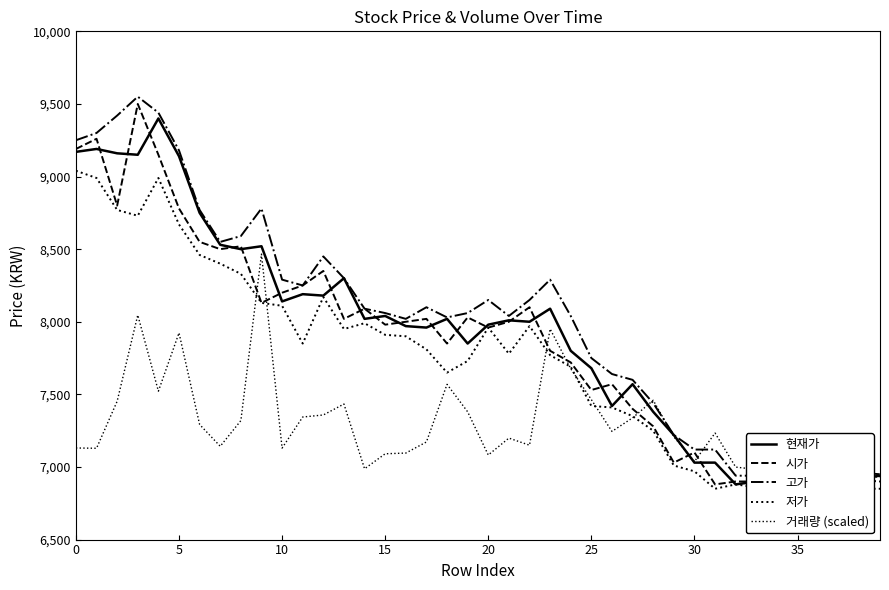

At which label is 시가 closest to 8180?

10